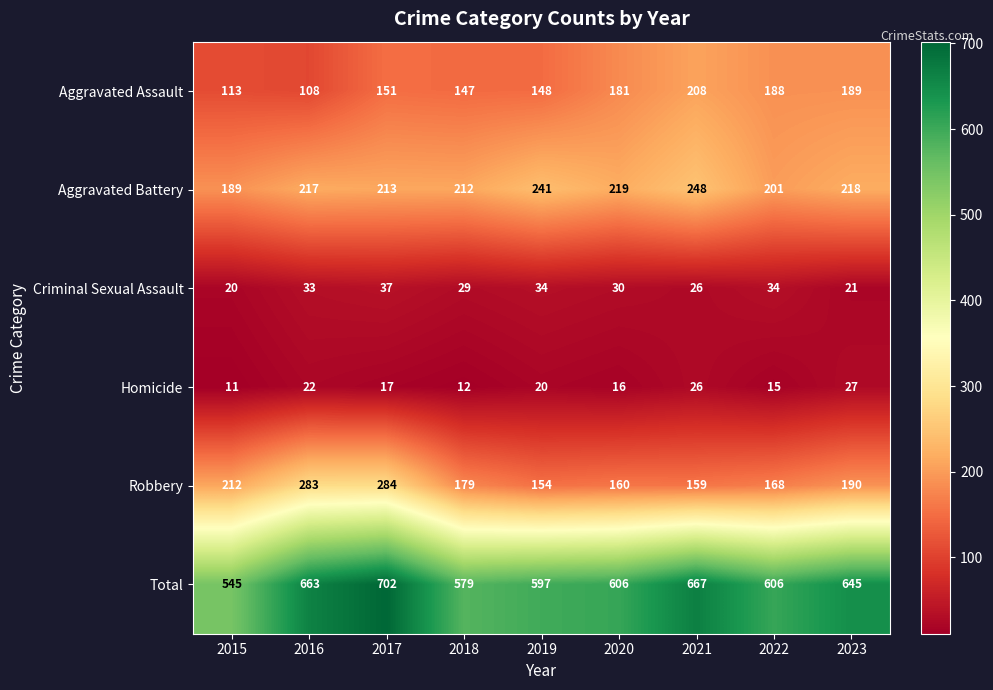

How many categories are shown in the chart?

9